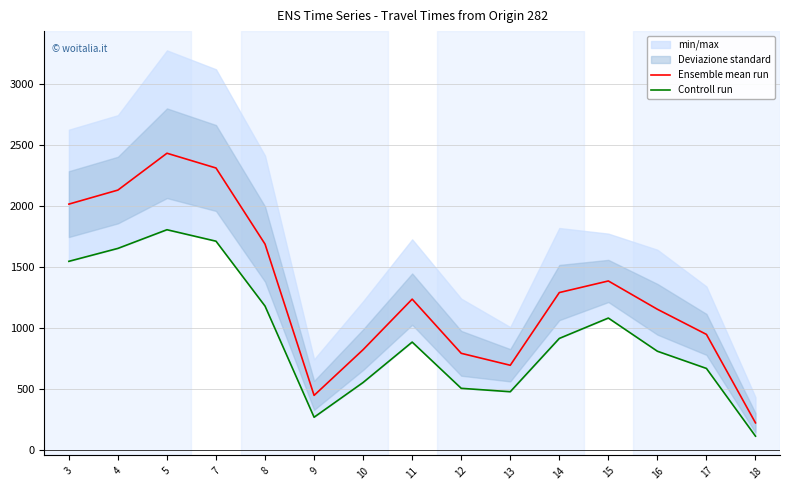

Reading left to right, what are all the values shown in this chart?

Ensemble mean run: 3=2019	4=2134	5=2436	7=2315	8=1691	9=451	10=826	11=1240	12=796	13=698	14=1294	15=1389	16=1157	17=951	18=226
Controll run: 3=1550	4=1656	5=1809	7=1715	8=1183	9=272	10=557	11=888	12=509	13=481	14=918	15=1085	16=813	17=672	18=117